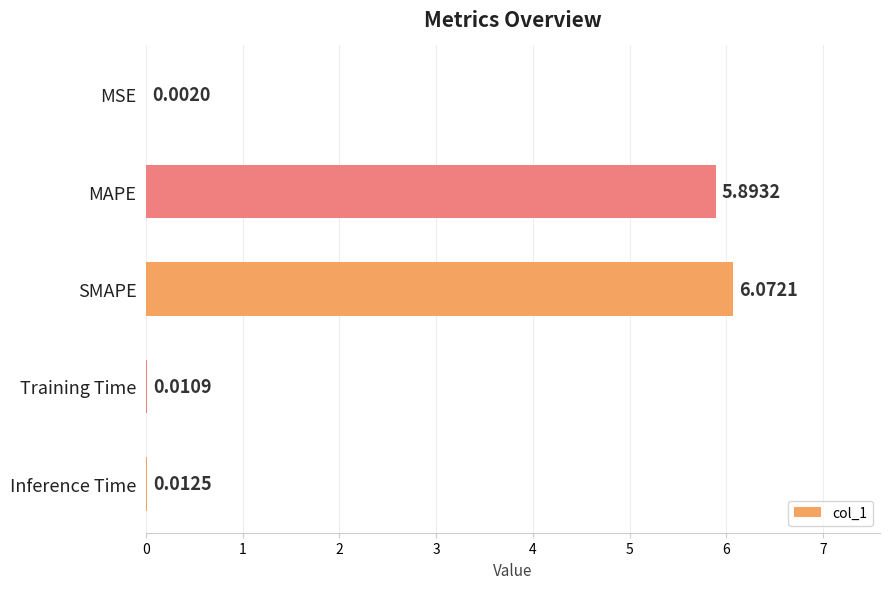

What is the sum of all values?

12.0